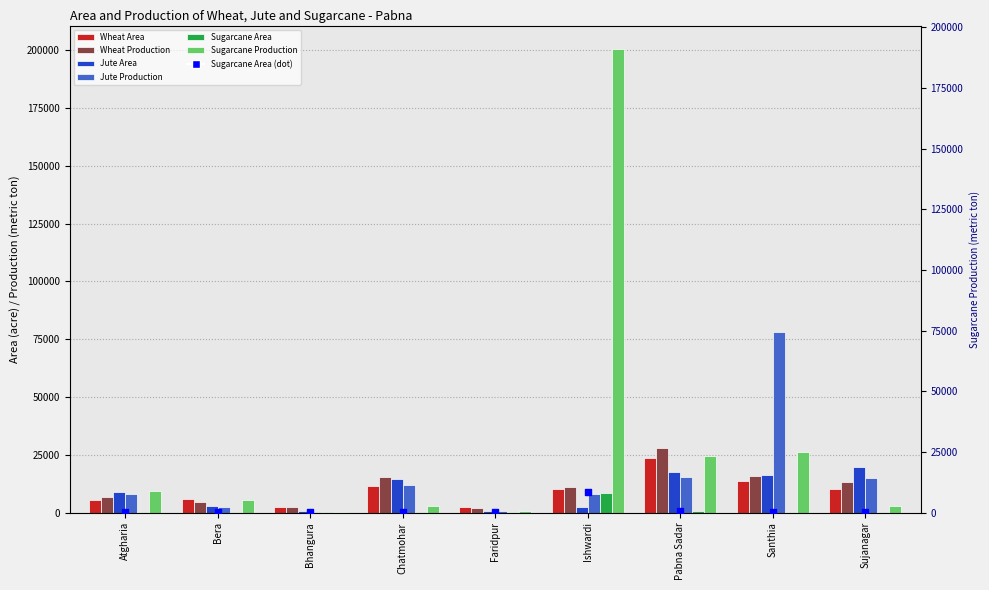

Which series contains the highest Y value?

Sugarcane Production